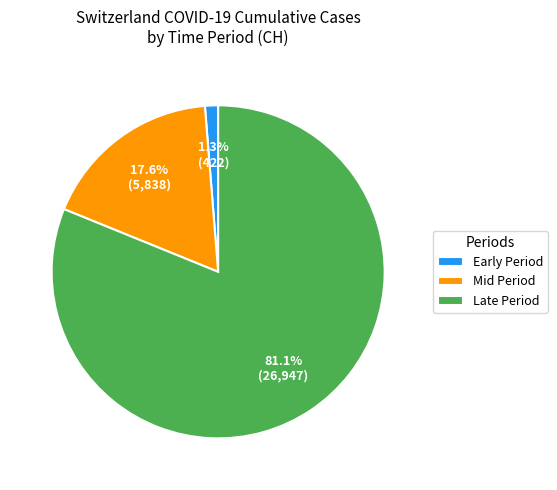

Which slice is the largest?

Late Period